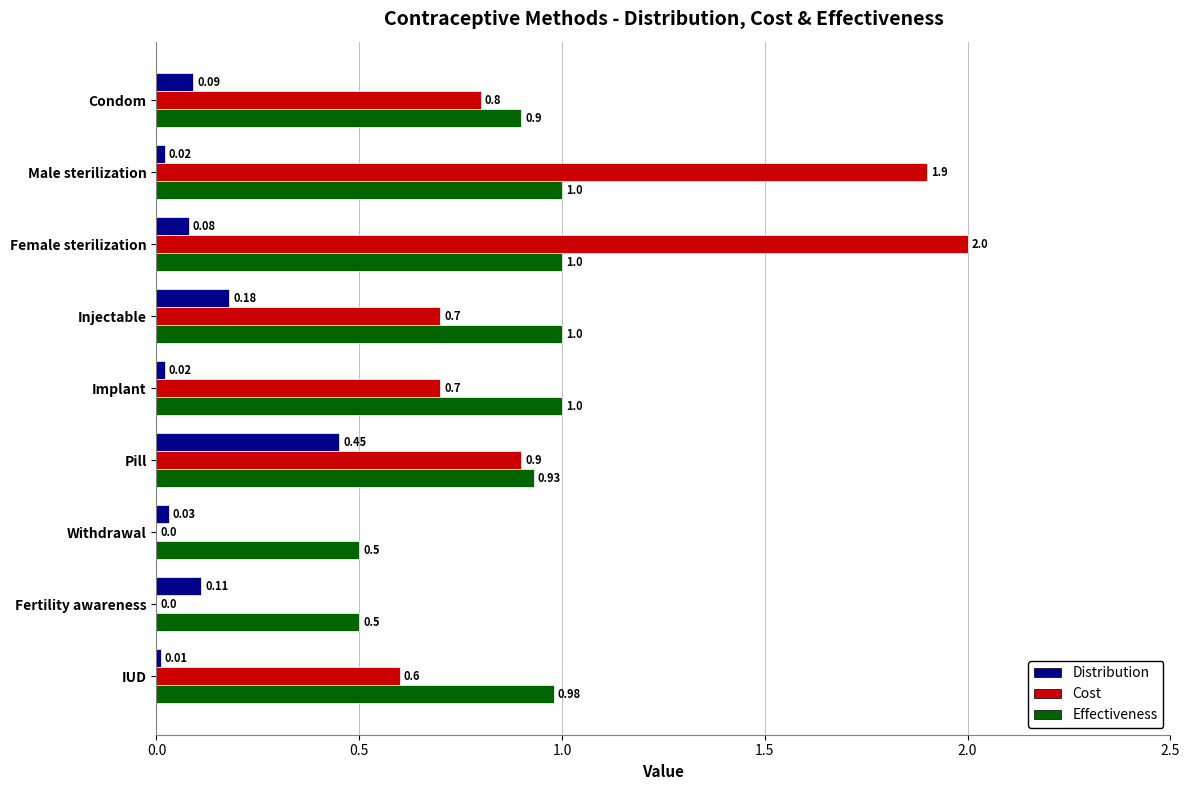

At which category is the sum across all series the highest?

Female sterilization